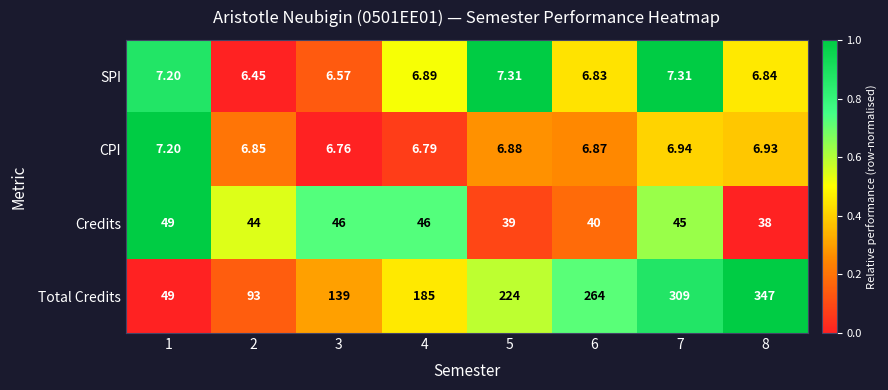

At 5, list the series in order from smallest to largest.

CPI, SPI, Credits, Total Credits